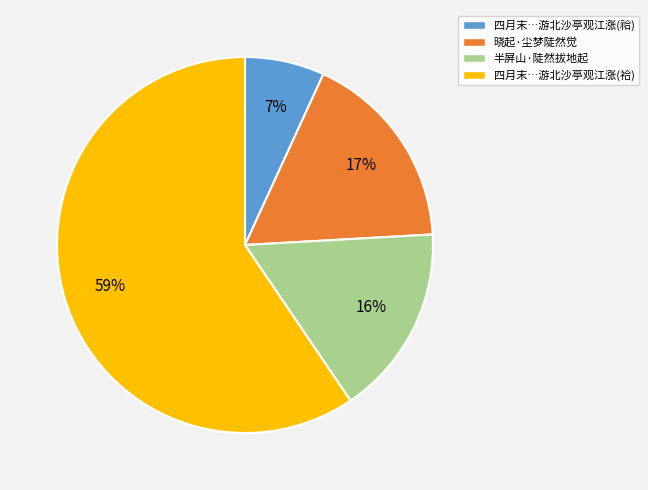

Is there a majority slice in this chart?

Yes